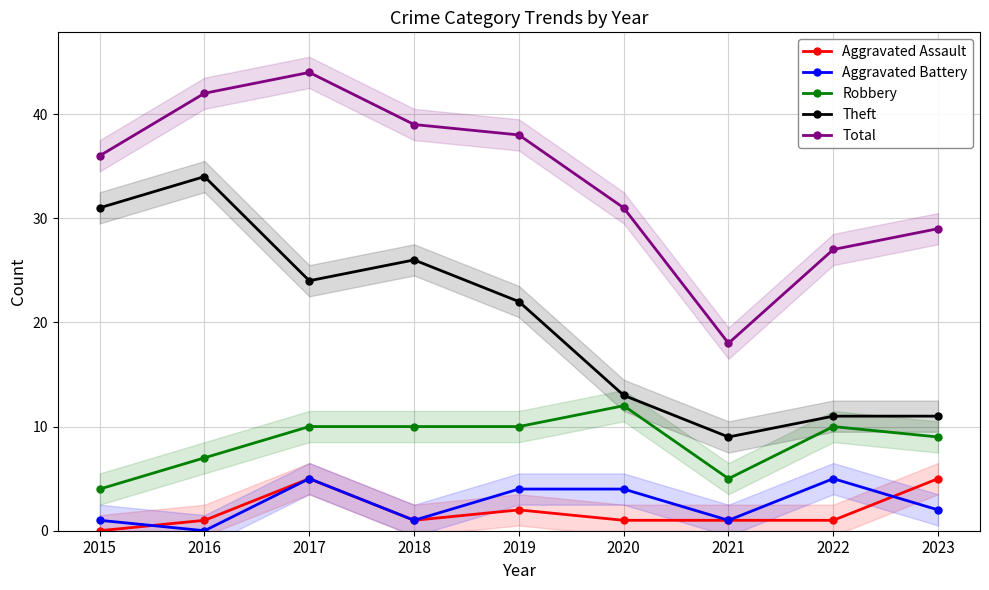

How many data points in Robbery are above 10?

1